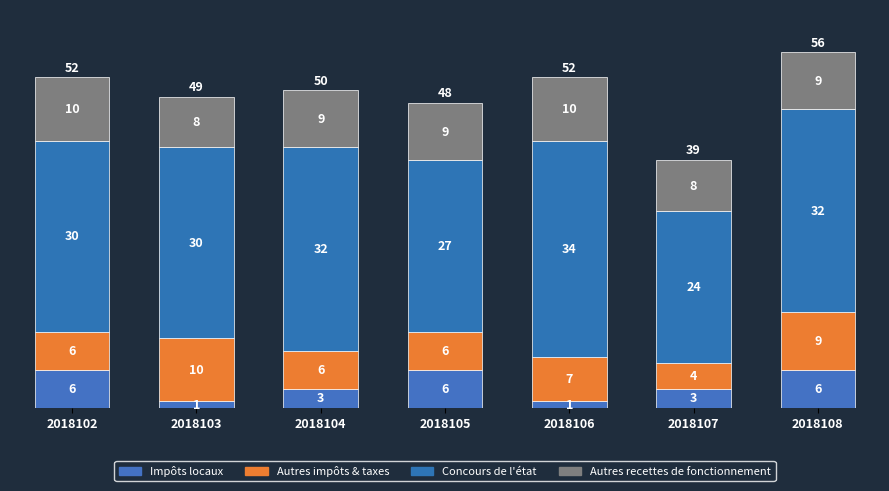

Where does the Concours de l'état series first go above 30?

2018104